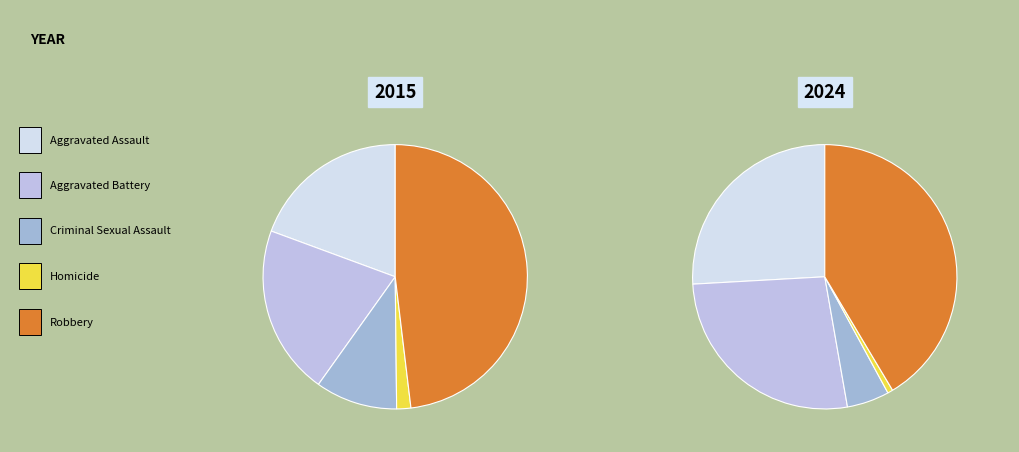

True or false: Aggravated Battery accounts for 32% of the total.

False